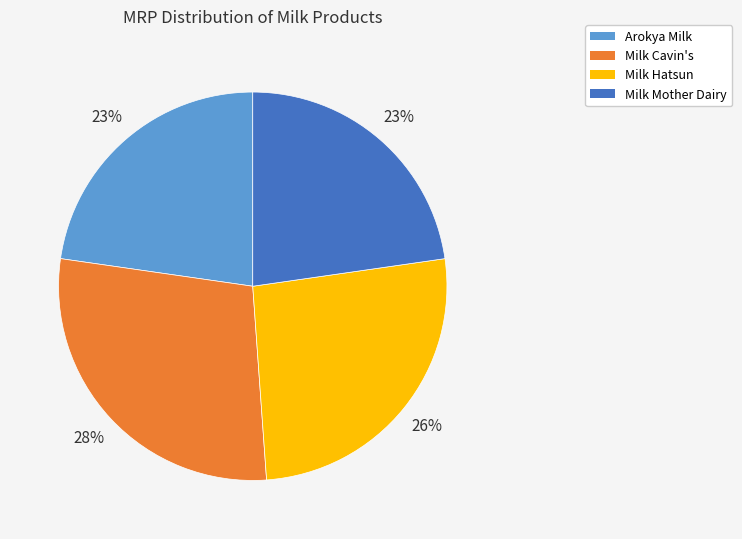

To the nearest percent, what is the average slice percentage?

25%